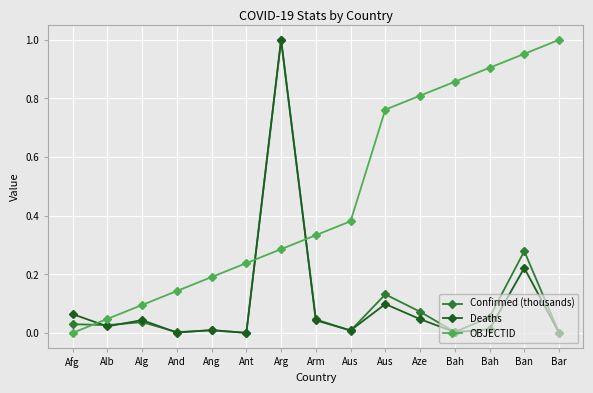

How many distinct data groups are displayed?

3